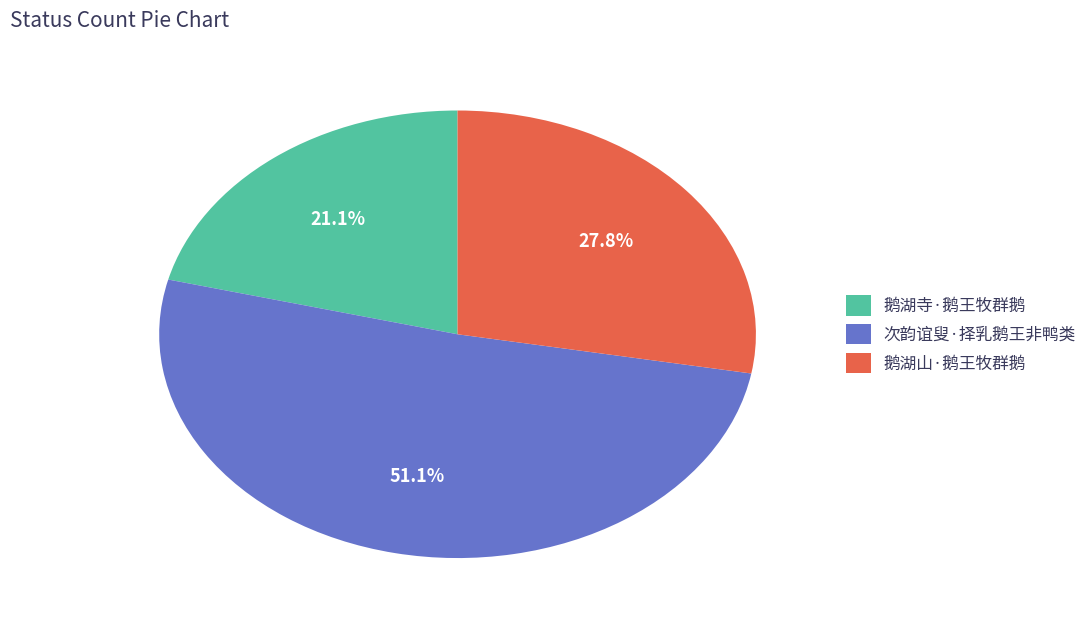

How many segments does this pie chart have?

3